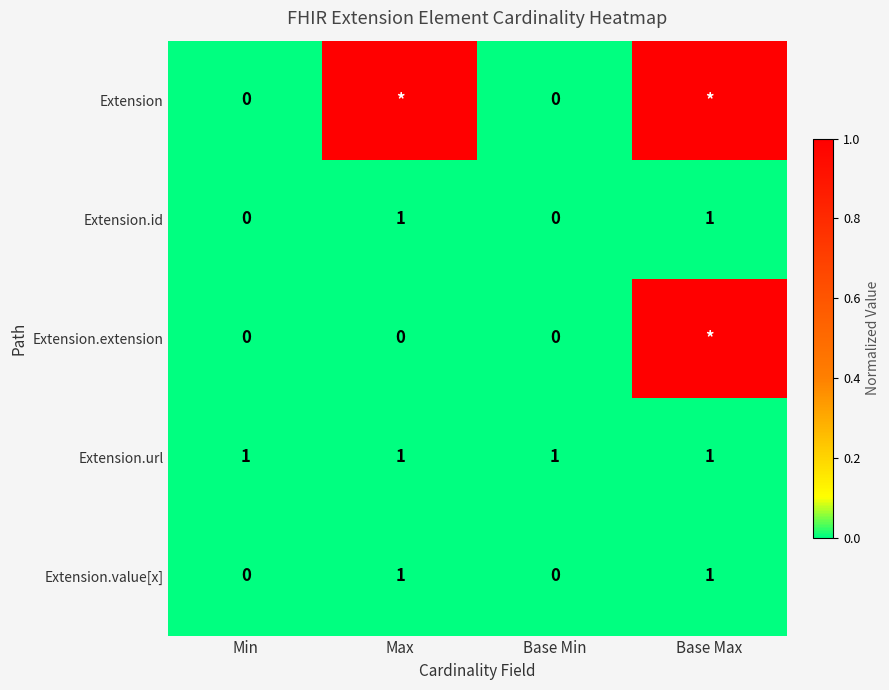

The value of Extension.url at Base Max is 1. True or false?

True